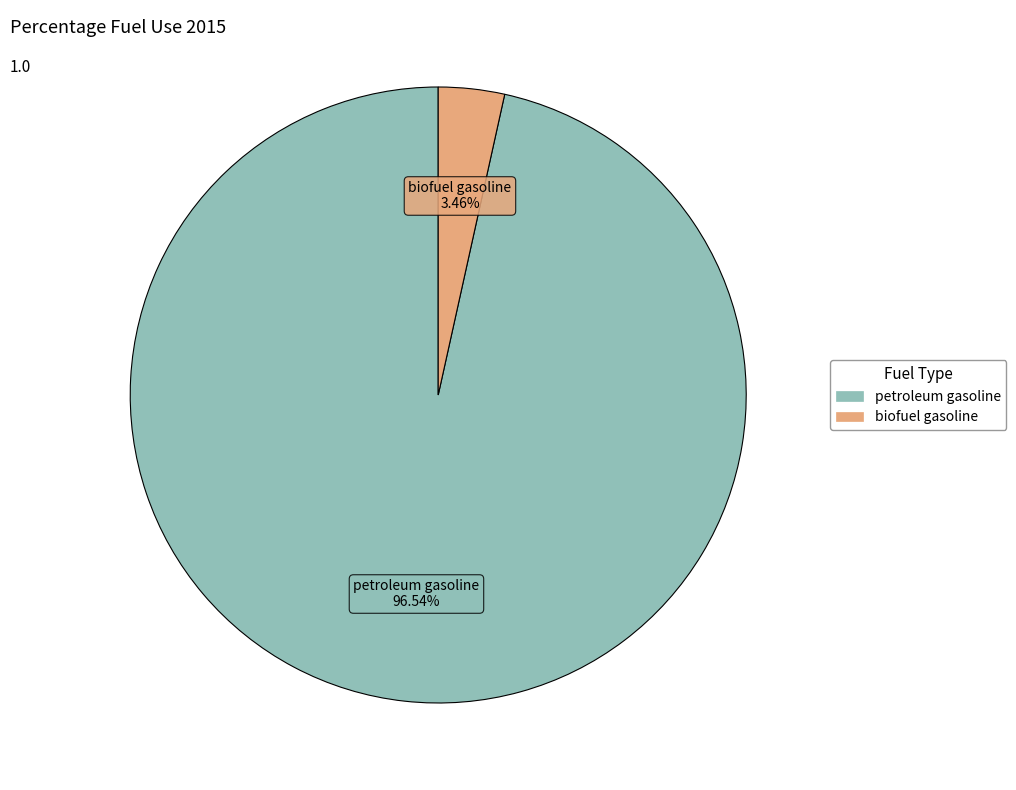

Which category has the smallest portion of the pie?

biofuel gasoline